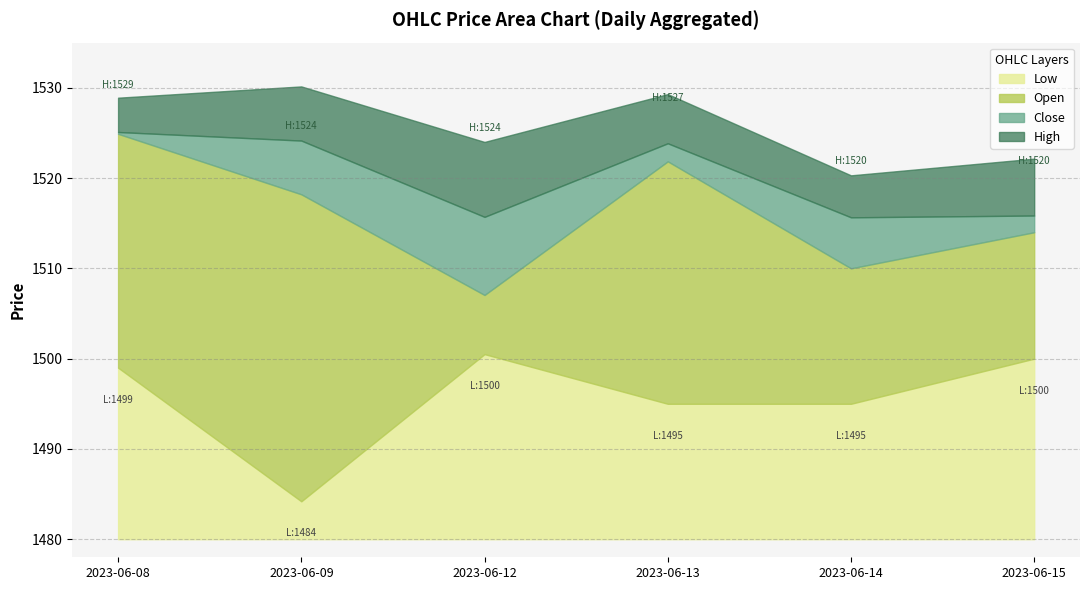

At which category does the chart reach its peak across all series?

2023-06-08